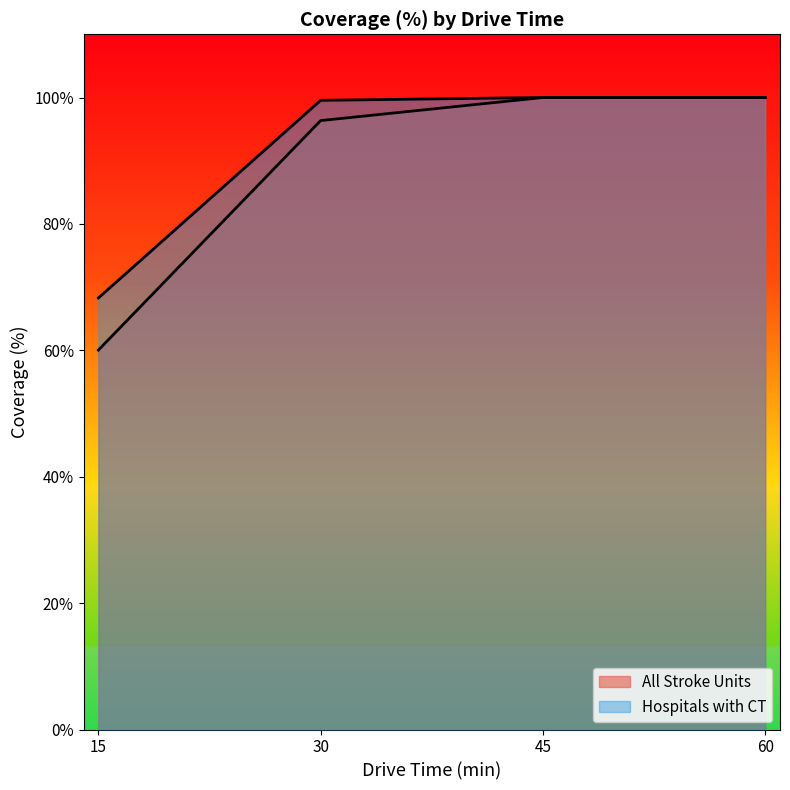

Which series has the largest total across all categories?

Hospitals with CT